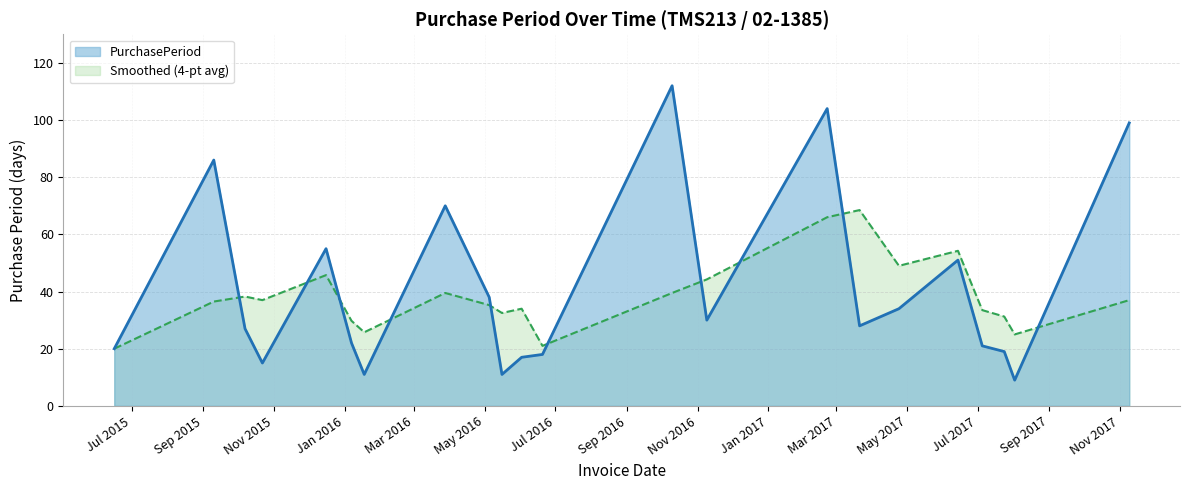

What is the change in value from 2016-01-07 to 2017-07-24?

-3